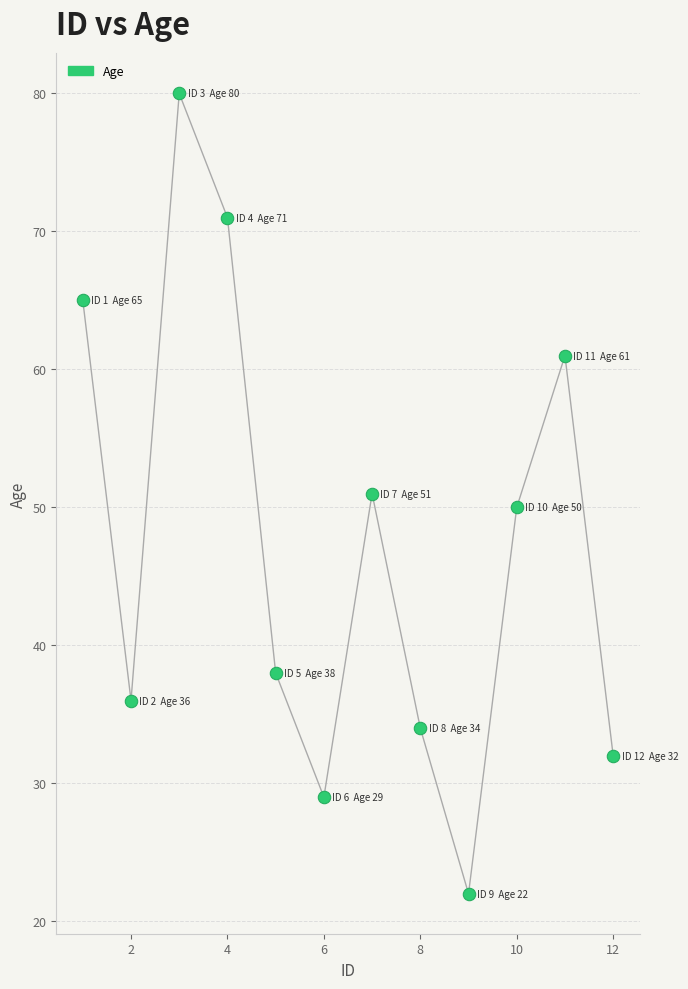

What is the average Y value?

47